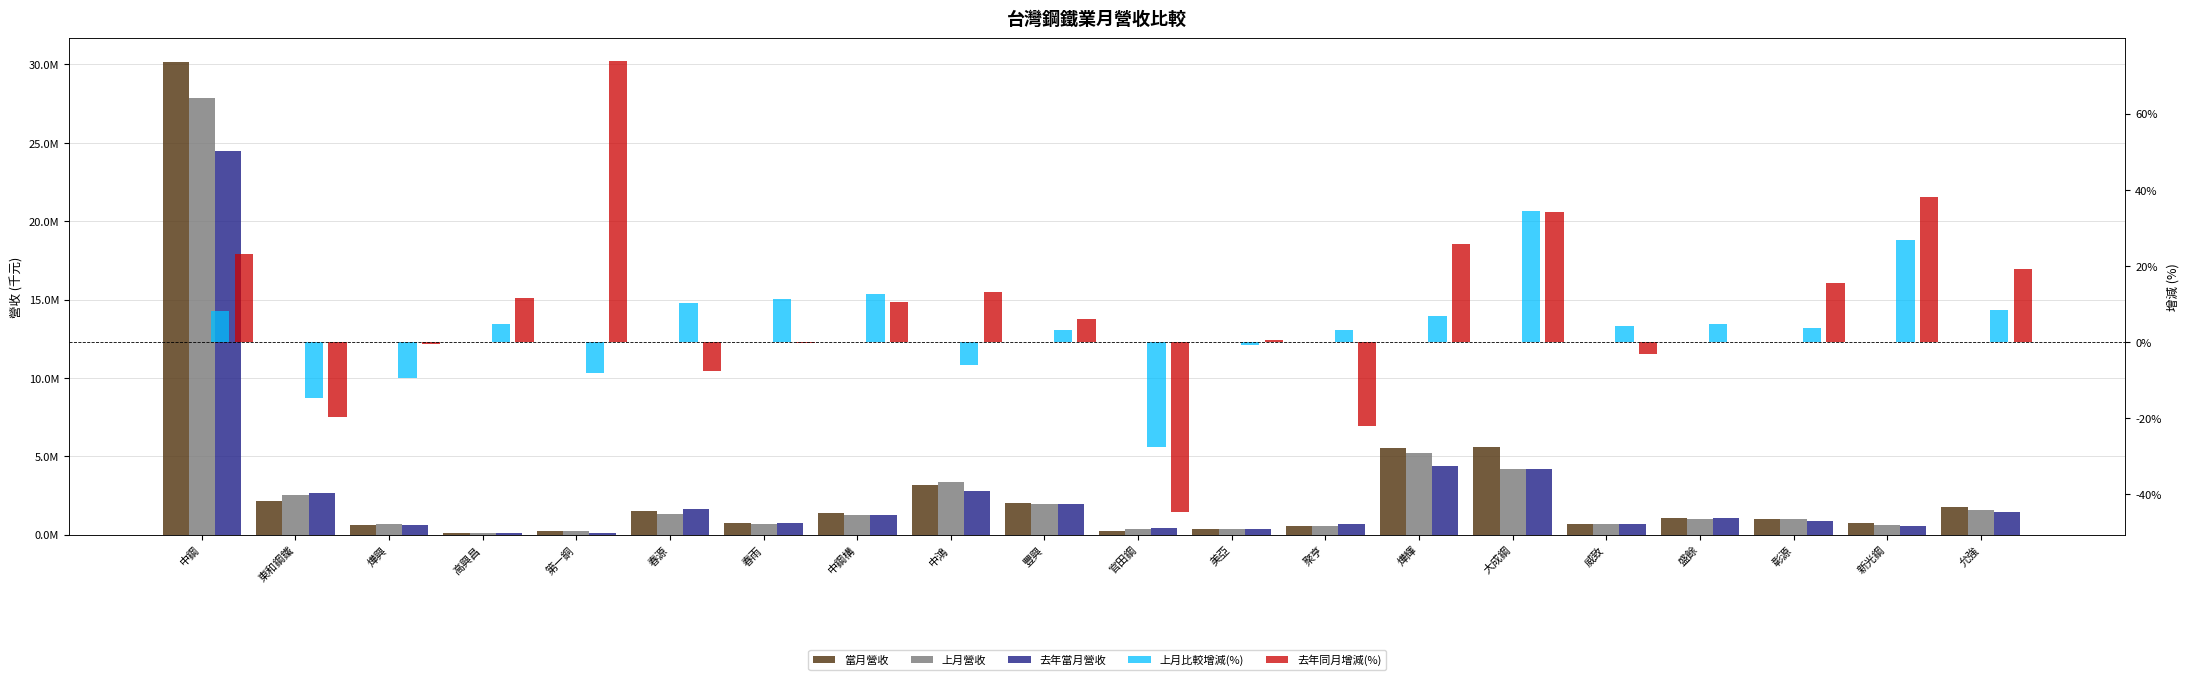

What is the sum of the 上月營收 values at 高興昌 and 燁興?

761469.0